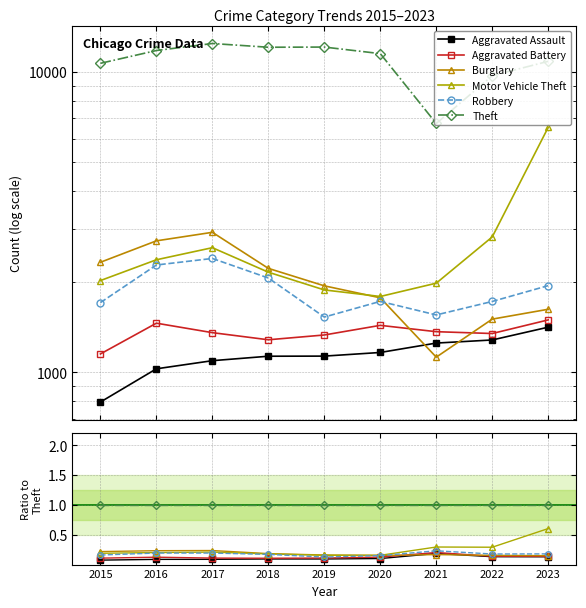

How many lines are shown in the chart?

6